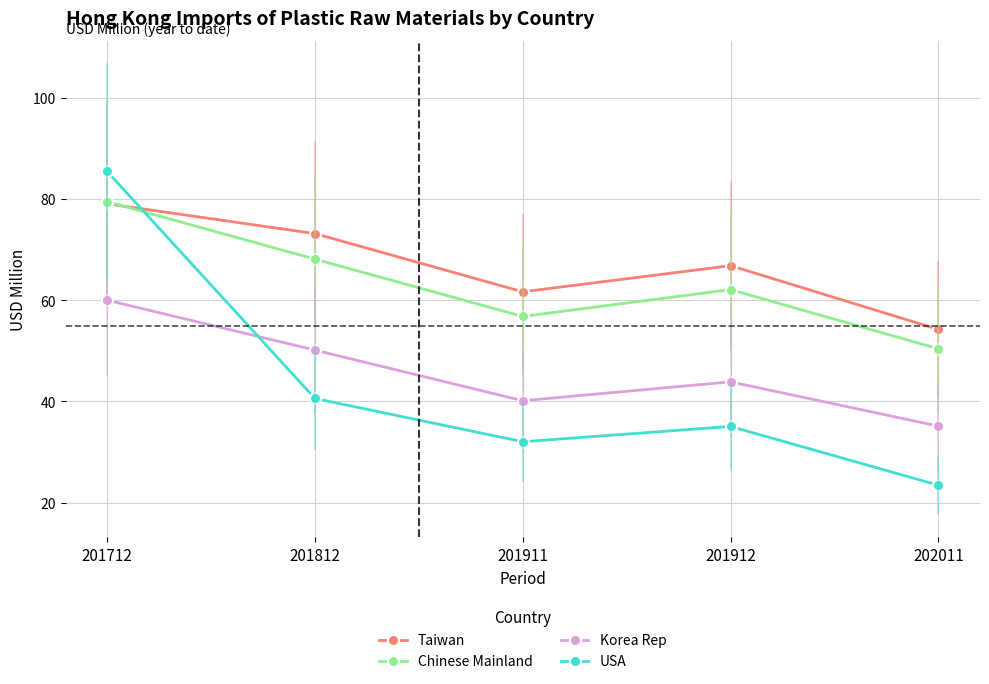

What is the difference between the maximum and minimum values in the Taiwan series?

24.8